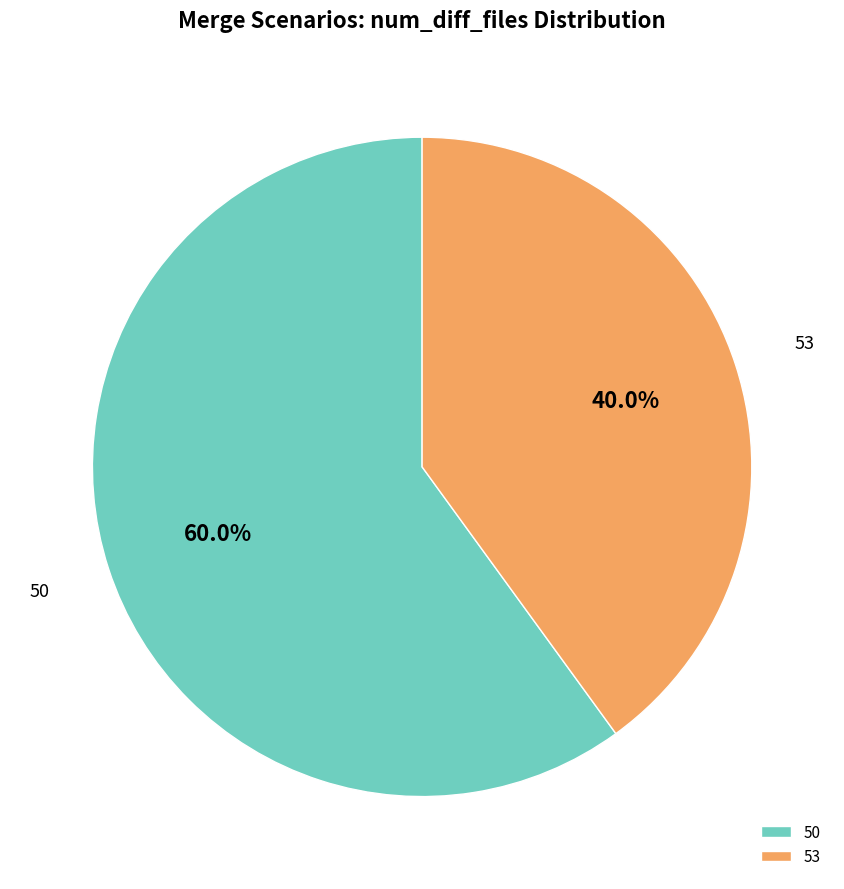

Rank the categories by value from lowest to highest.

53, 50